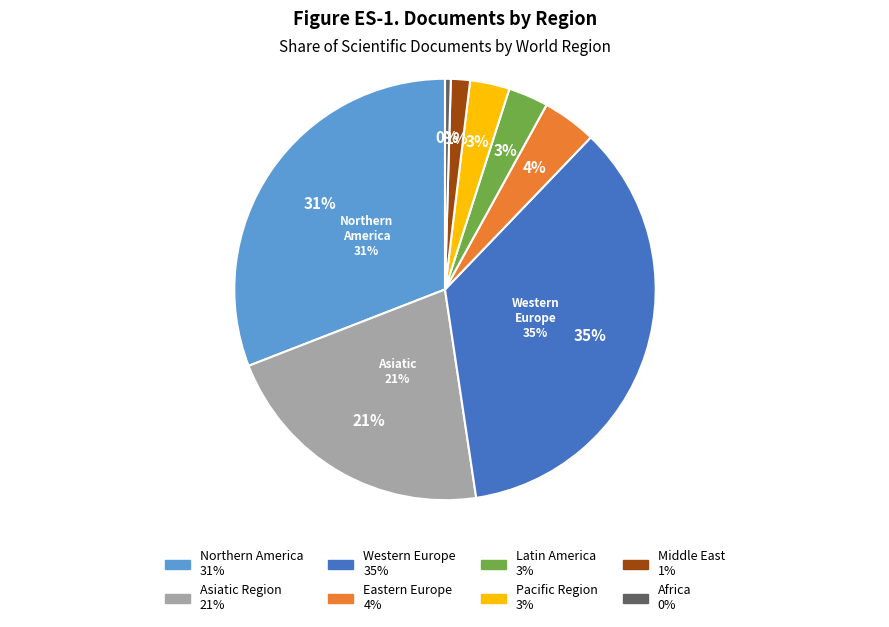

To the nearest percent, what is the average slice percentage?

12%